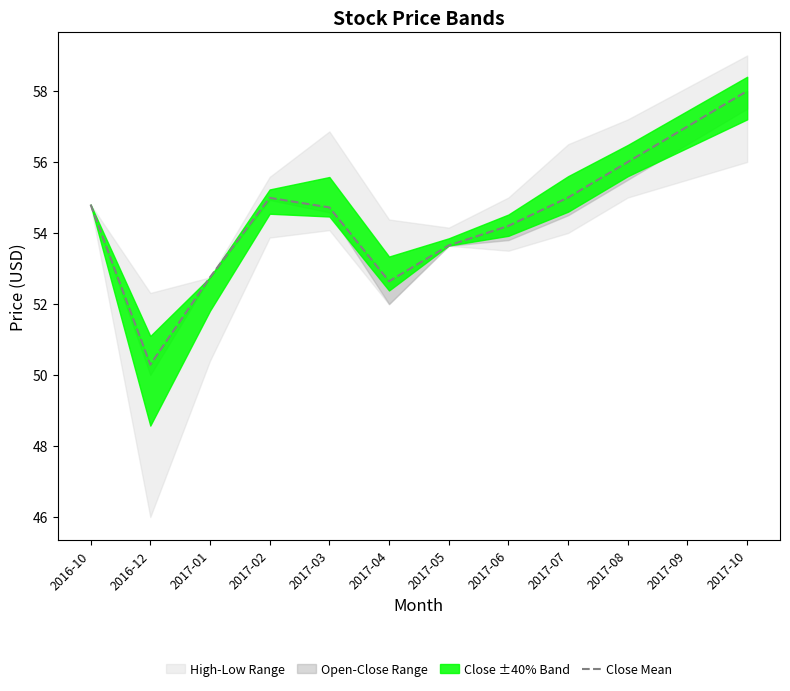

True or false: the data shows 57.0 at 2017-09.

True